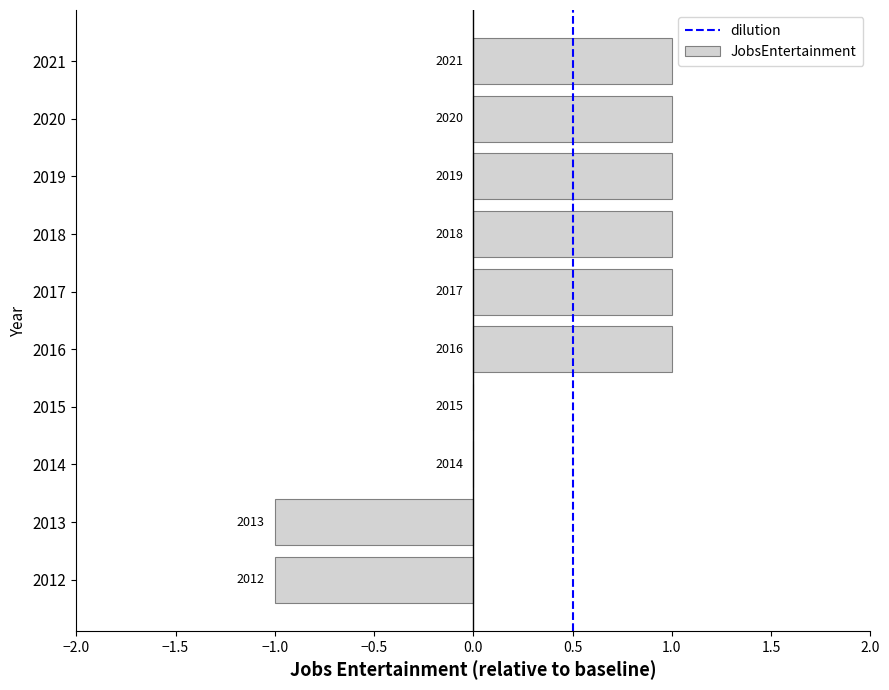

Which has a higher value, 2015 or 2018?

2018